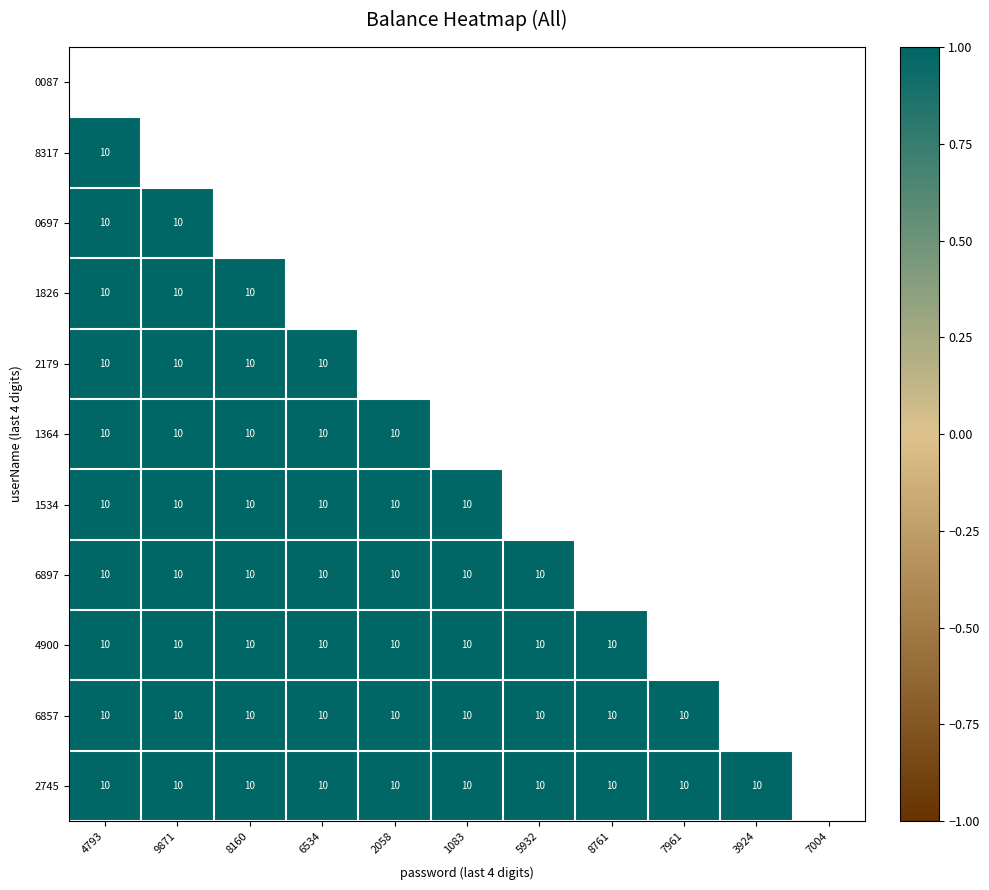

What is the sum of the 6857 values at 7961 and 8761?

20